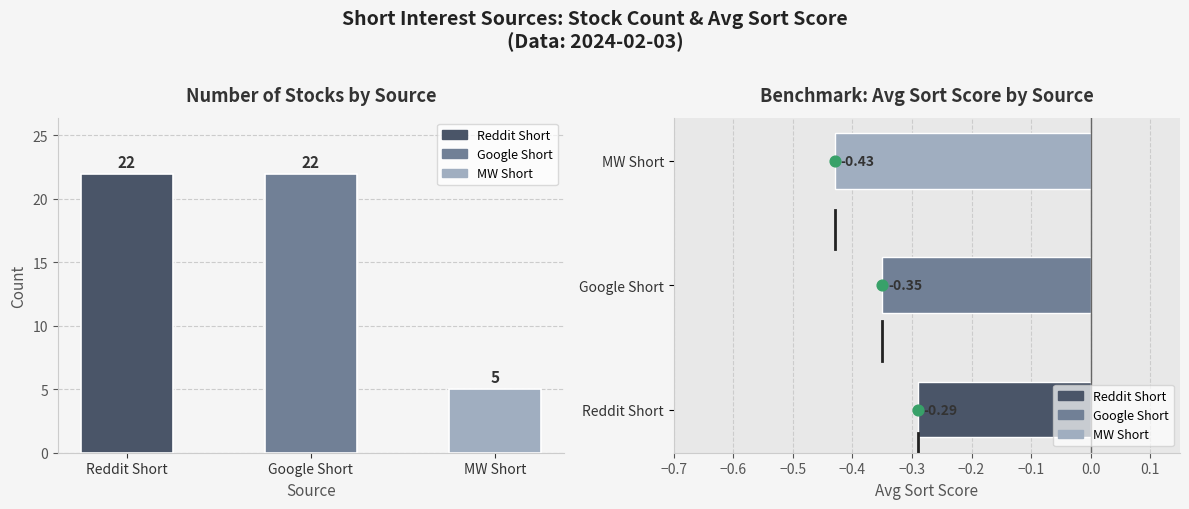

Which series has the widest spread of Y values?

Reddit Short